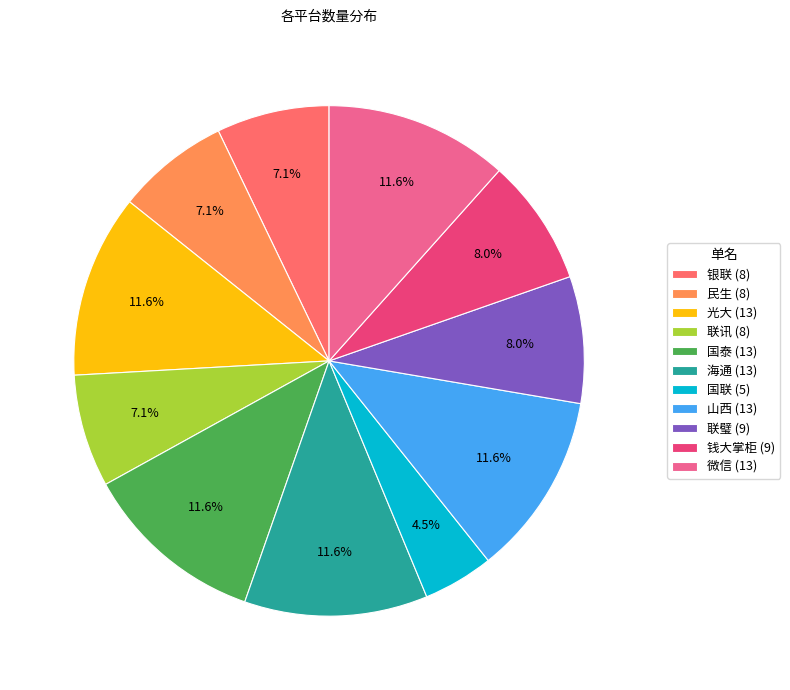

Does 山西 (13) represent more than half of the total?

No